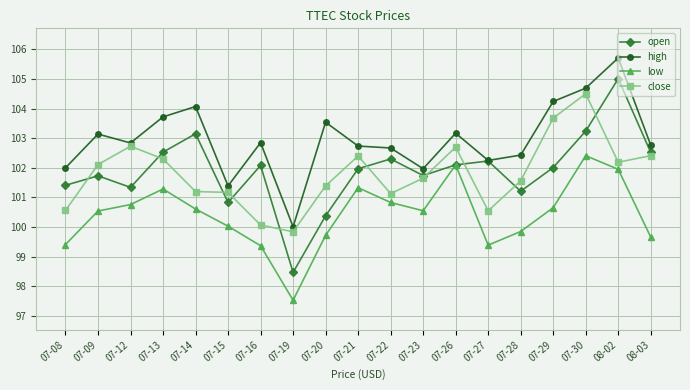

What is the label of the 17th point from the left?

07-30